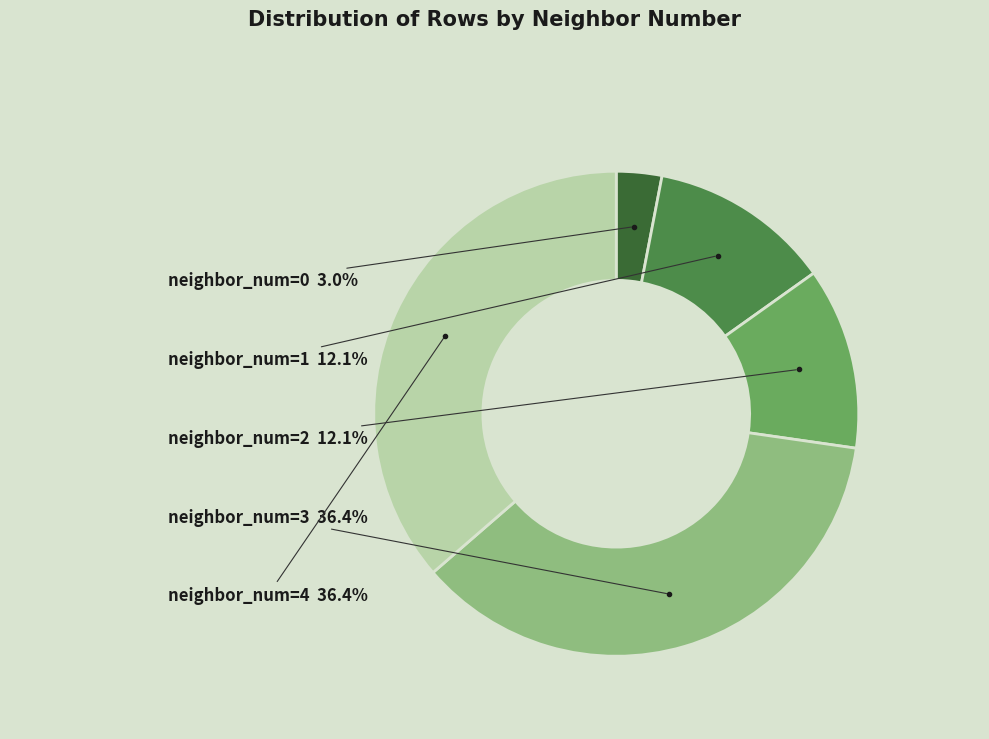

Combined, what portion of the pie is neighbor_num=3 and neighbor_num=0?

39.4%